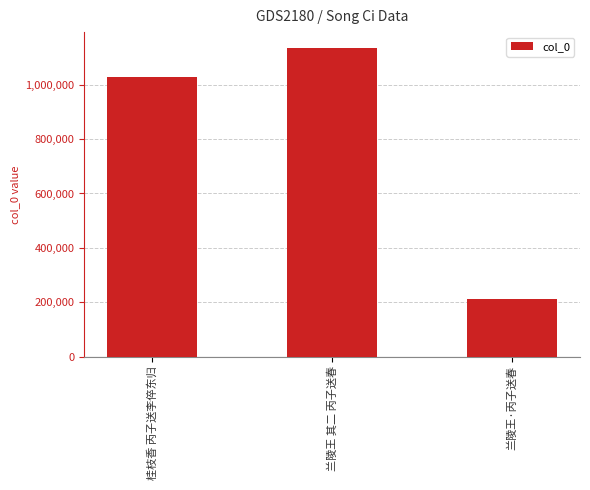

Are the bars horizontal?

No